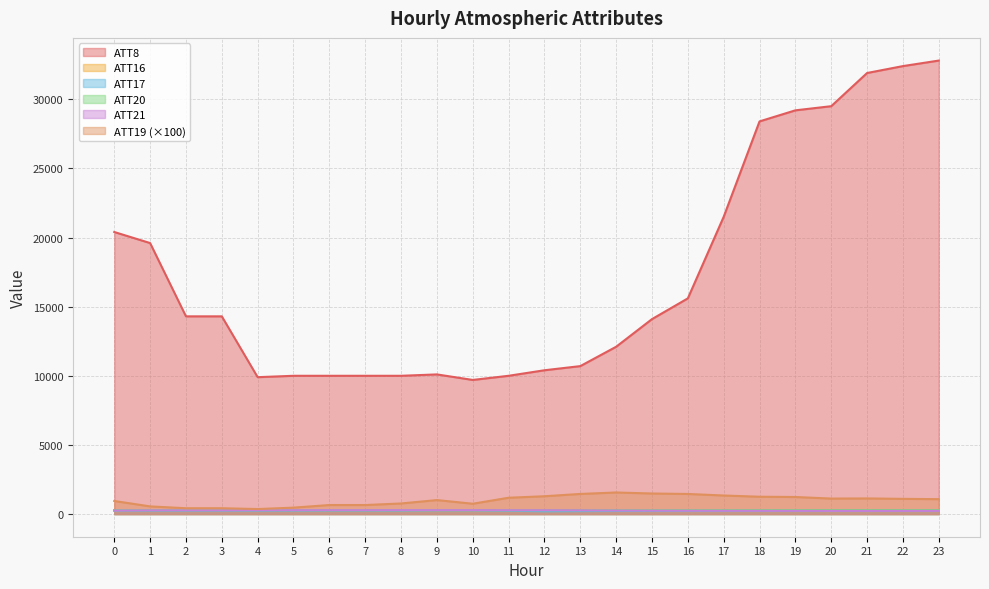

Is the value of ATT21 at 20 greater than the value of ATT16 at 18?

No